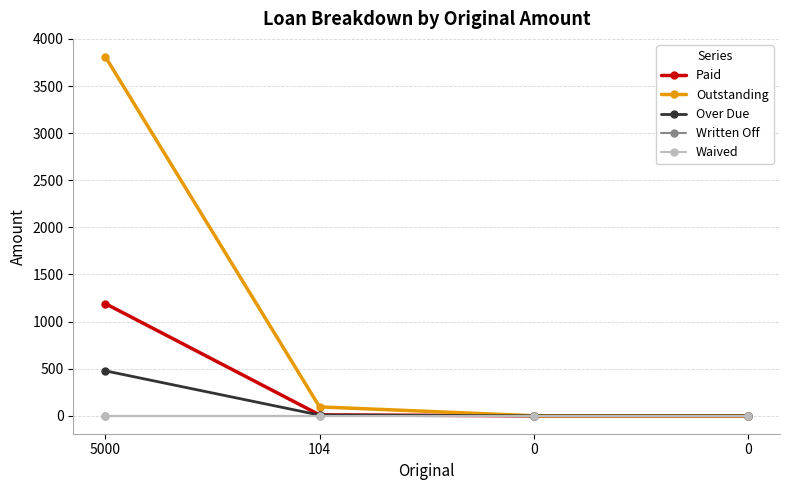

What is the difference between the second highest and second lowest values in the Over Due series?

7.2